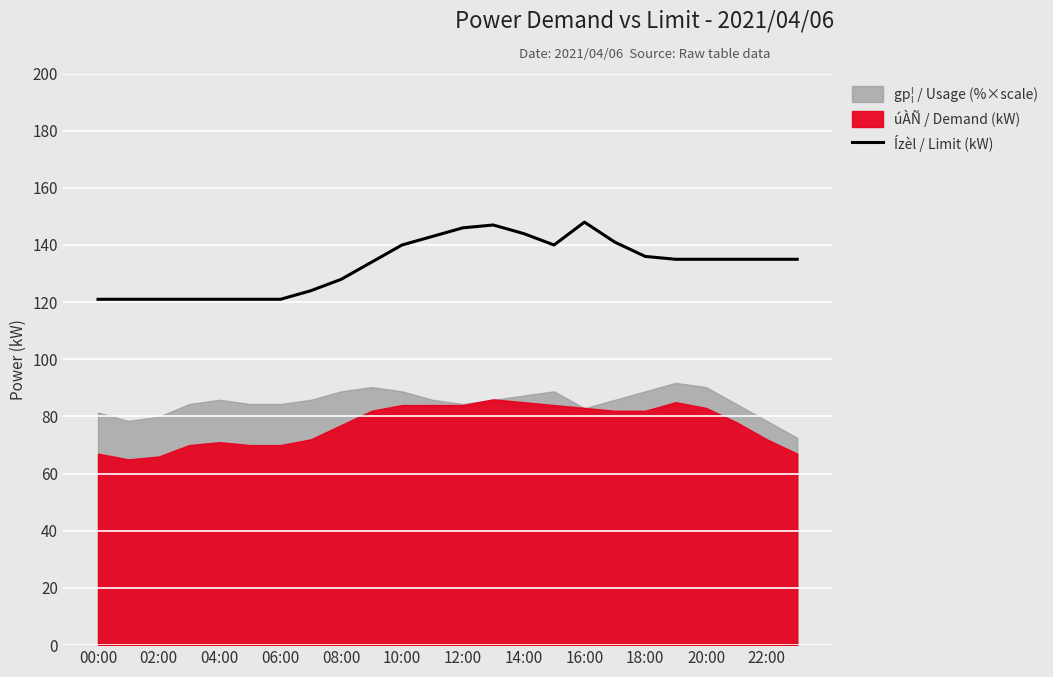

True or false: Ízèl / Limit (kW) has a value of 166 at 04:00.

False